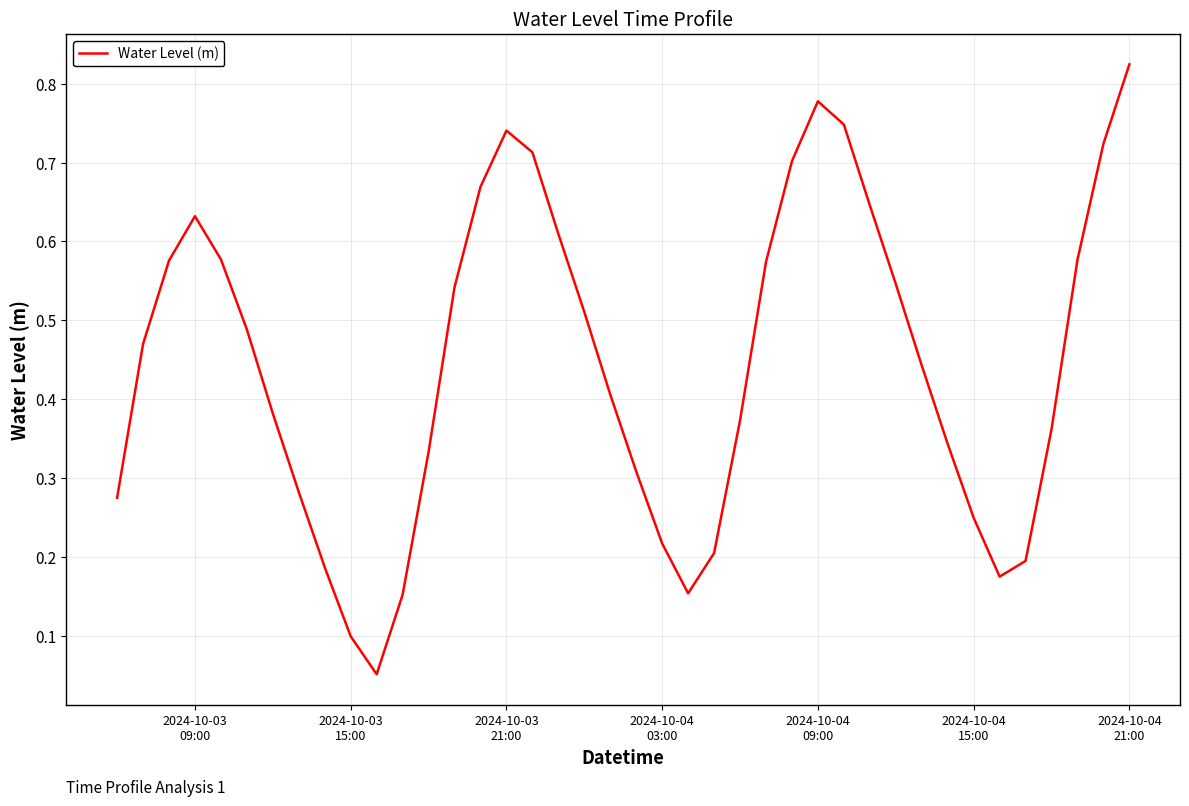

Which category has the highest value across all series?

2024-10-04
21:00